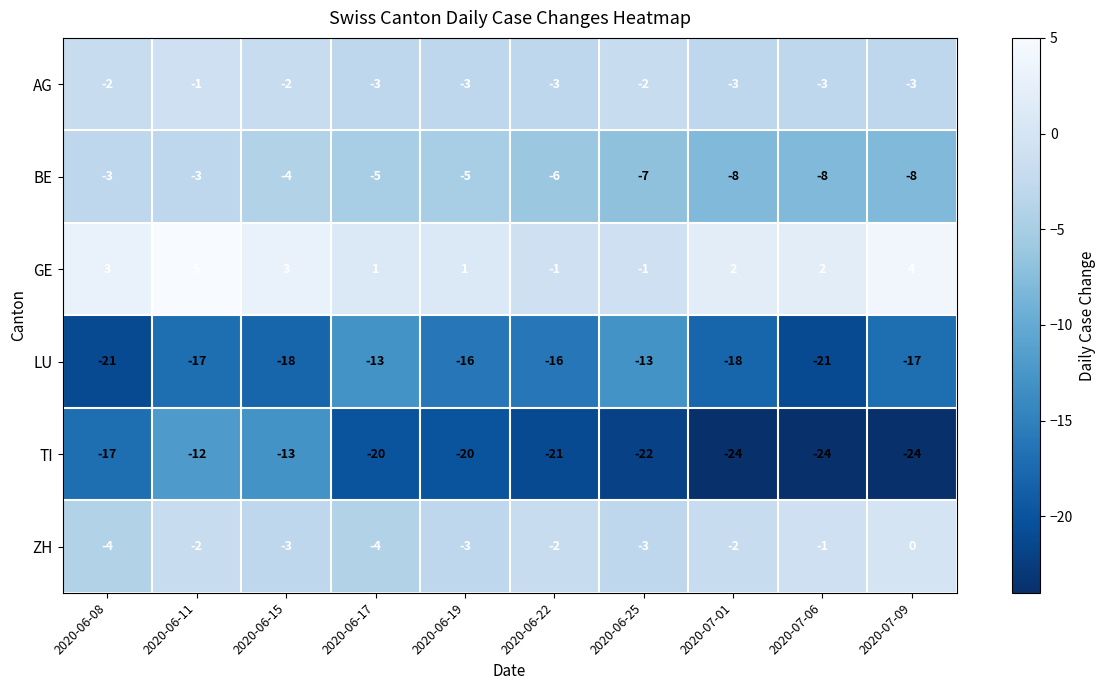

What is the sum of the TI values at 2020-06-15 and 2020-07-09?

-37